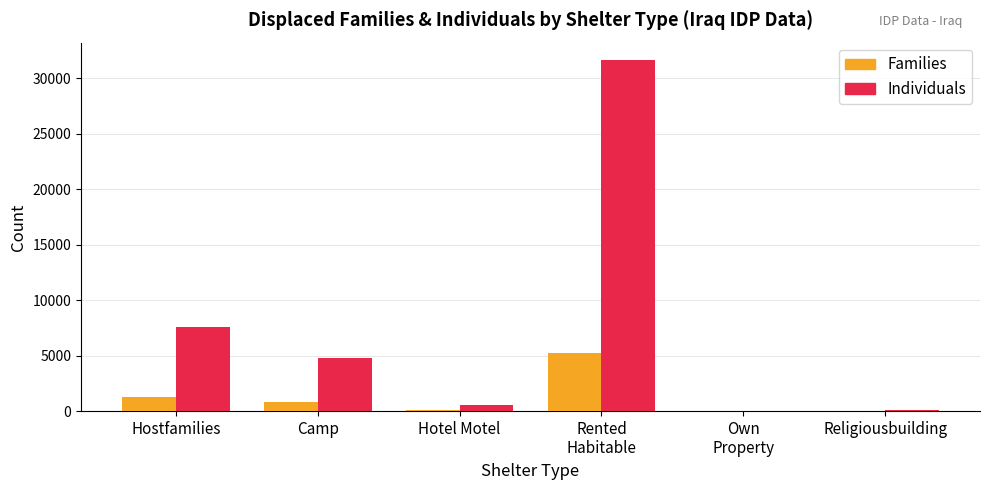

What is the sum of all Families values?

7424